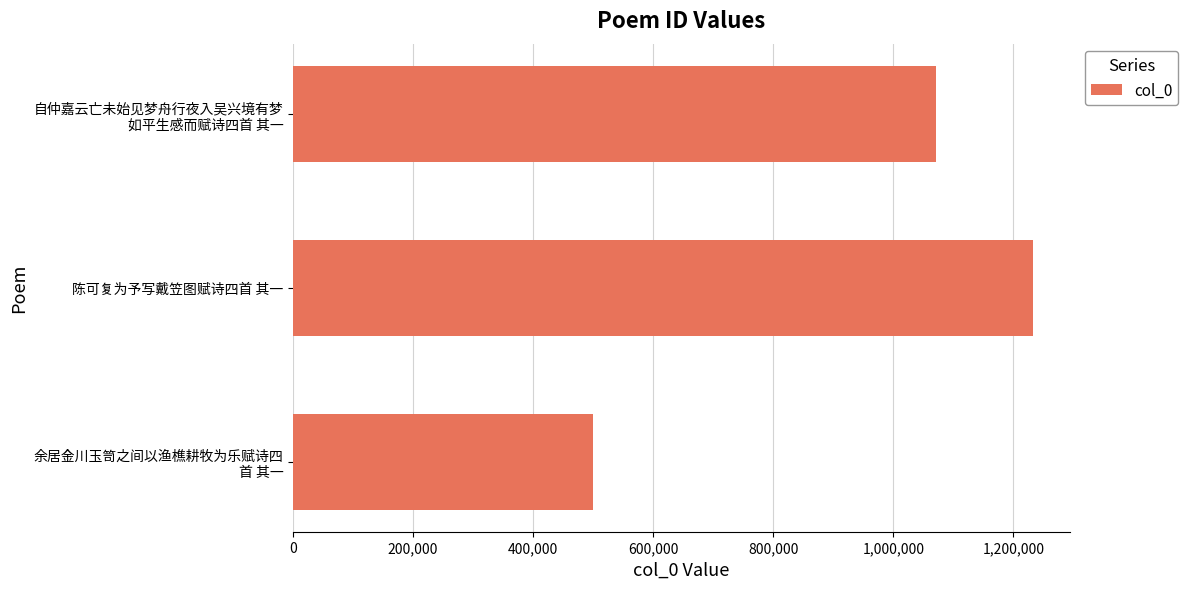

True or false: the data shows 1232153 at 陈可复为予写戴笠图赋诗四首 其一.

True